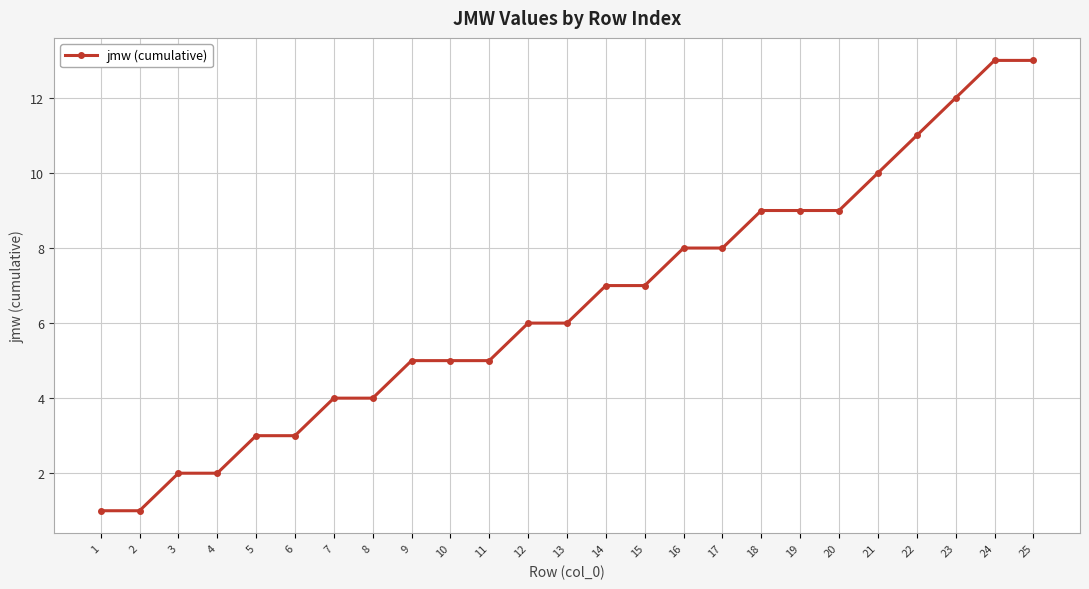

True or false: the data shows 2 at 4.

True